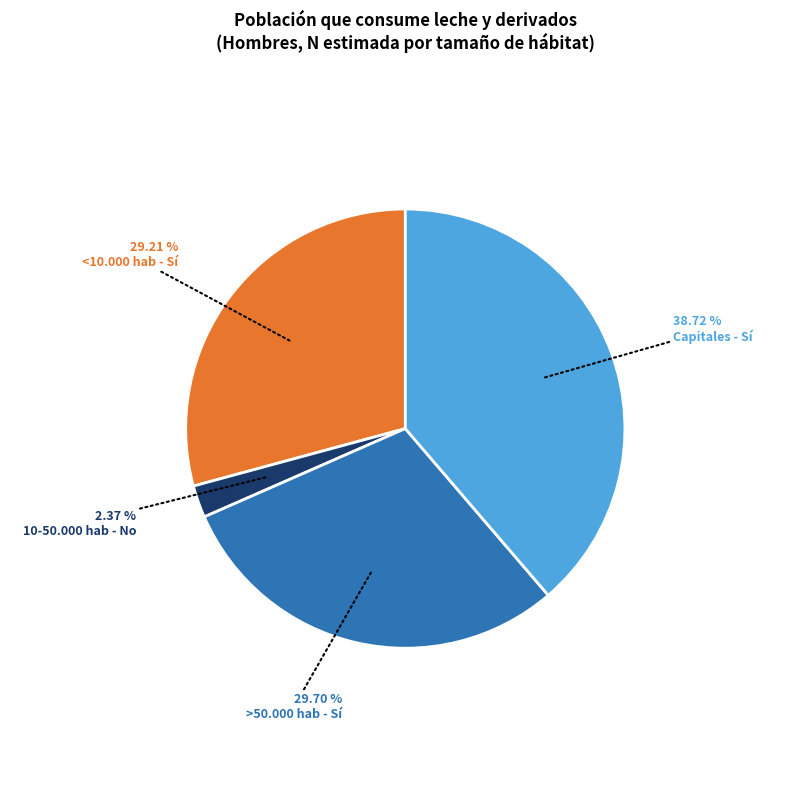

Does any single category account for the majority?

No